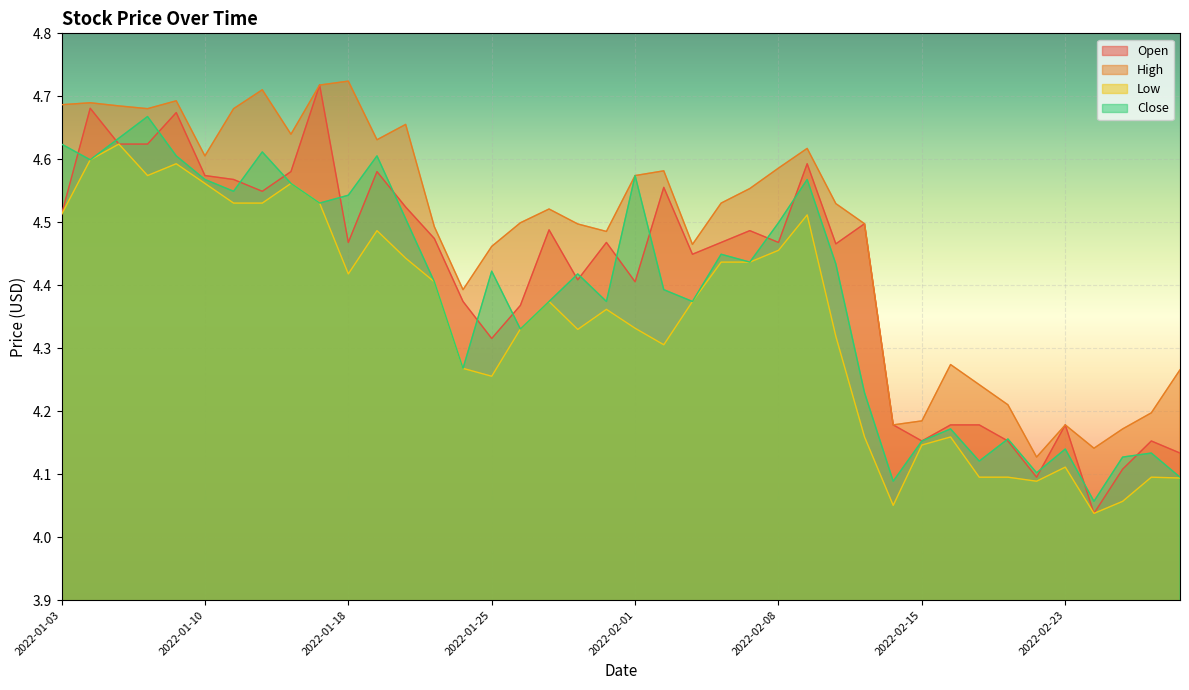

What is the average value of the Open series?

4.4